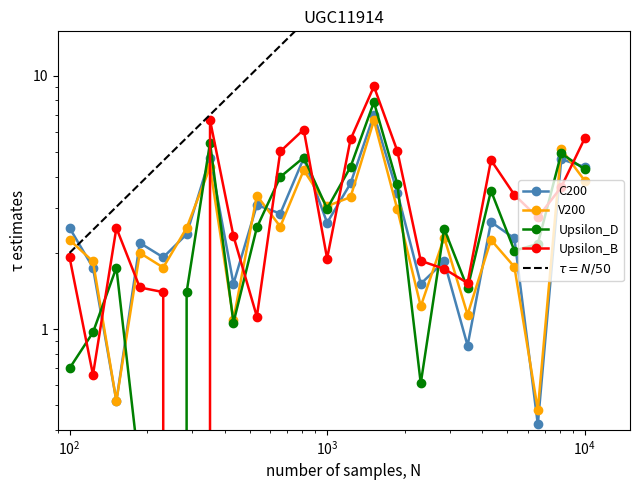

The value of C200 at 3 is 1.8. True or false?

True